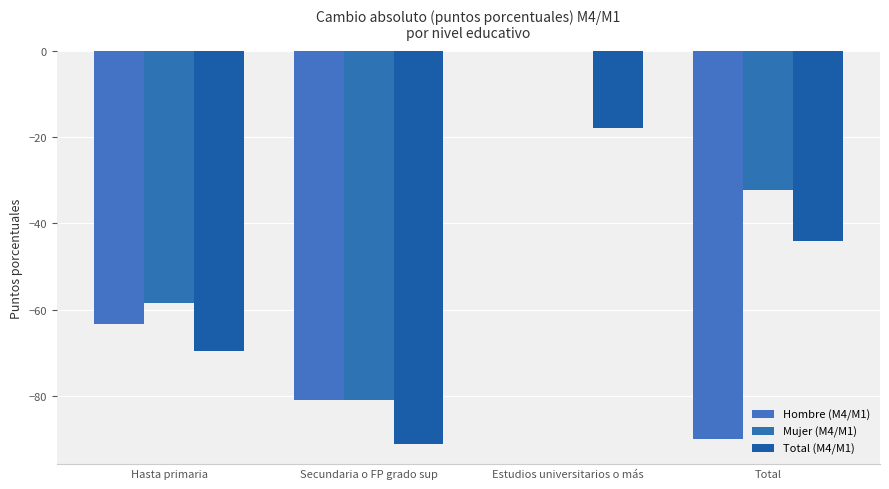

Are the bars horizontal?

No